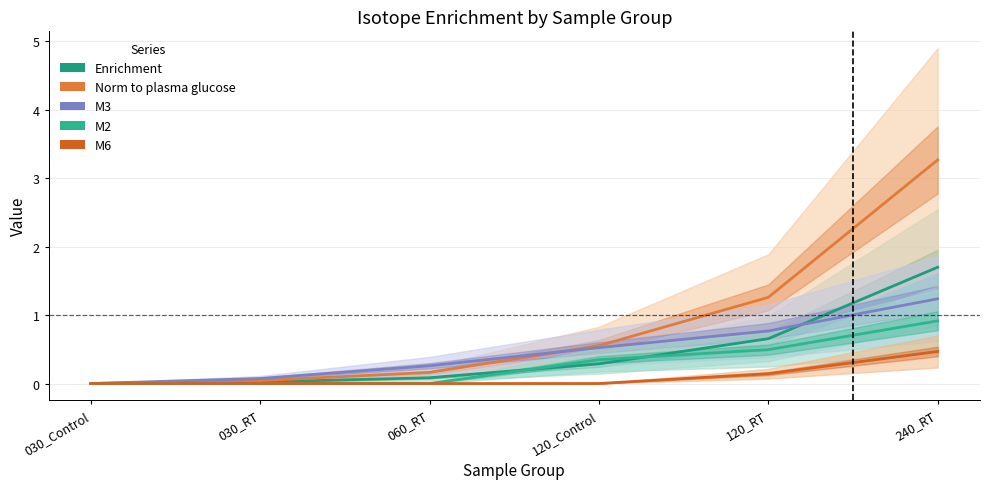

How many lines are shown in the chart?

5